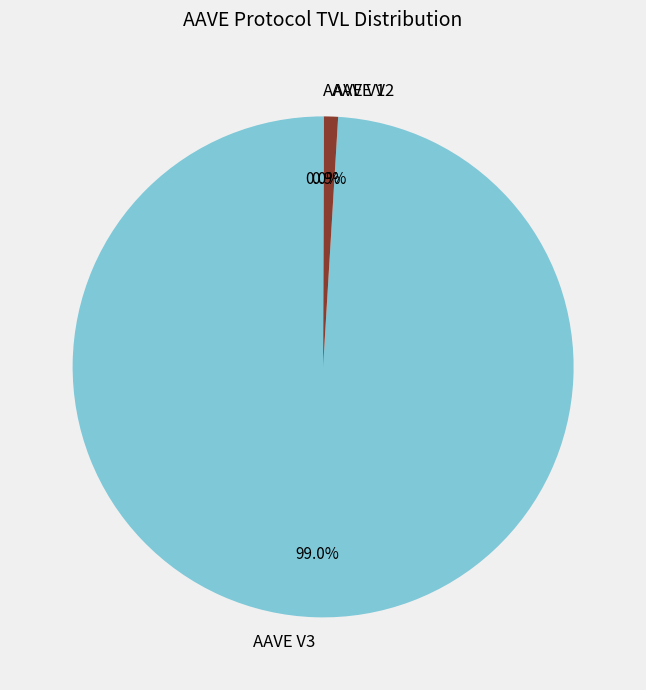

Which slice is the largest?

AAVE V3